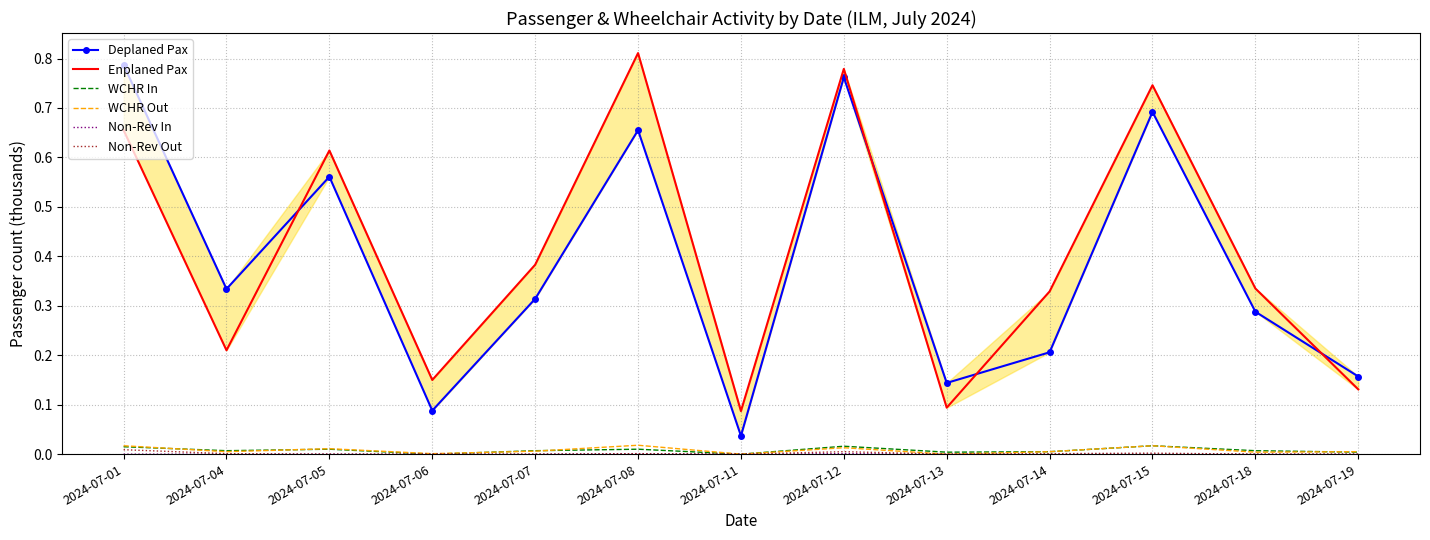

Reading left to right, transcribe all the data shown in this chart.

Deplaned Pax: 0.8	0.3	0.6	0.1	0.3	0.7	0.0	0.8	0.1	0.2	0.7	0.3	0.2
Enplaned Pax: 0.7	0.2	0.6	0.1	0.4	0.8	0.1	0.8	0.1	0.3	0.7	0.3	0.1
WCHR In: 0.0	0.0	0.0	0.0	0.0	0.0	0.0	0.0	0.0	0.0	0.0	0.0	0.0
WCHR Out: 0.0	0.0	0.0	0.0	0.0	0.0	0.0	0.0	0.0	0.0	0.0	0.0	0.0
Non-Rev In: 0.0	0.0	0.0	0.0	0.0	0.0	0.0	0.0	0.0	0.0	0.0	0.0	0.0
Non-Rev Out: 0.0	0.0	0.0	0.0	0.0	0.0	0.0	0.0	0.0	0.0	0.0	0.0	0.0